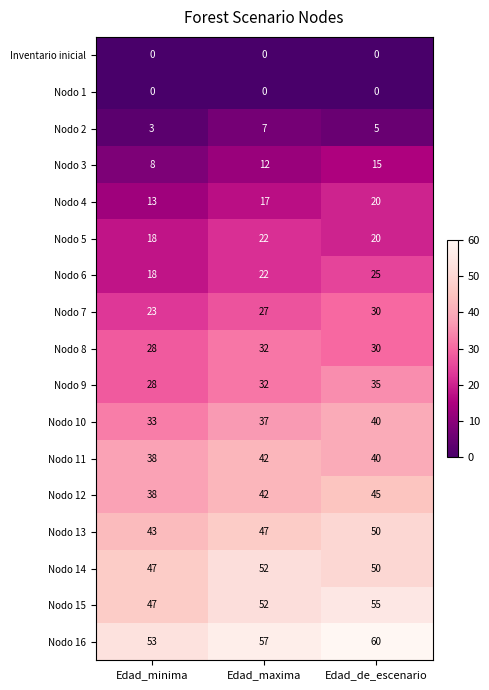

At which category is the sum across all series the highest?

Edad_de_escenario